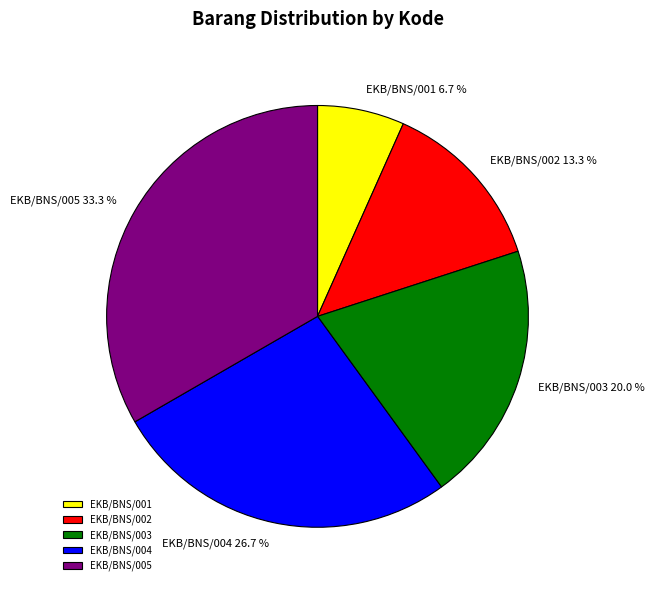

Is there a majority slice in this chart?

No